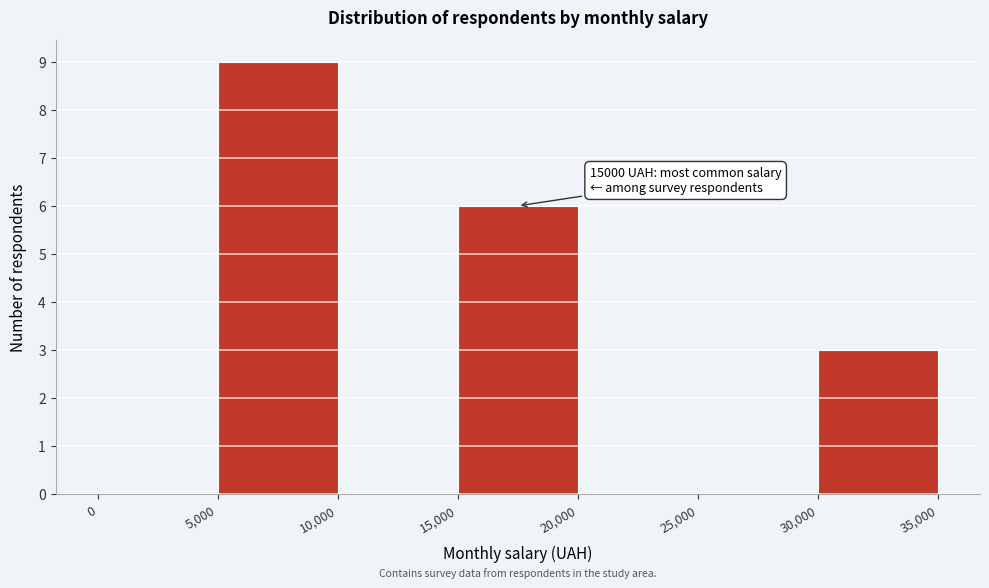

Over which range of the x-axis is the bar tallest?

5,000 to 10,000